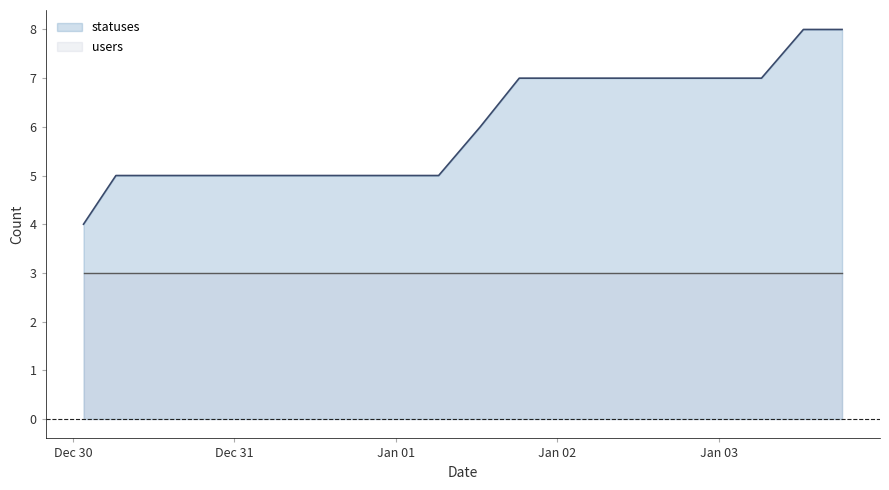

How many lines are shown in the chart?

2